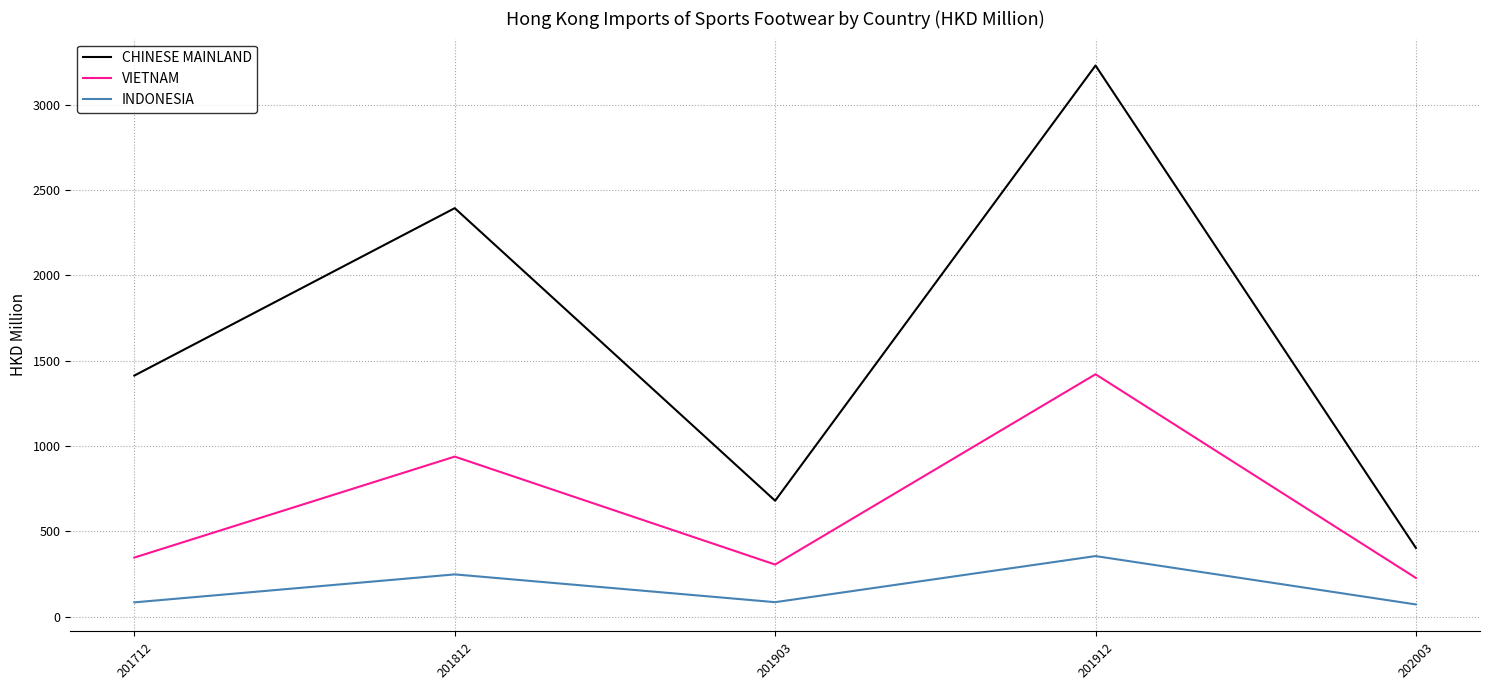

List the series in order of their overall mean, highest first.

CHINESE MAINLAND, VIETNAM, INDONESIA